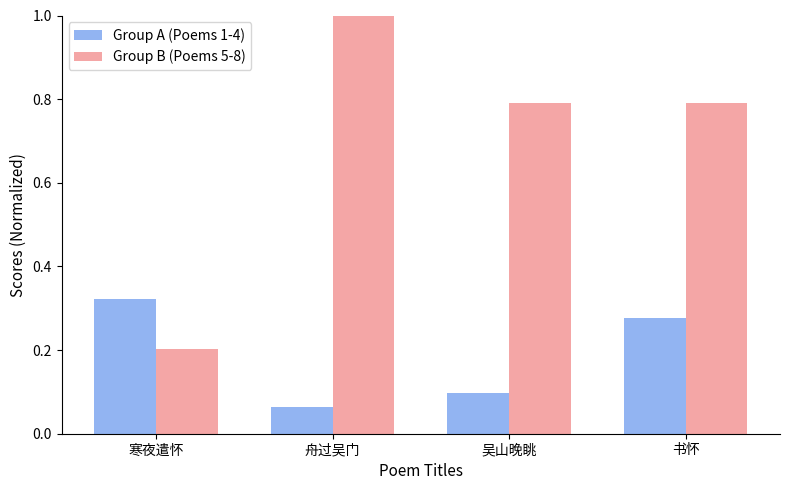

What position from the left is 书怀?

4